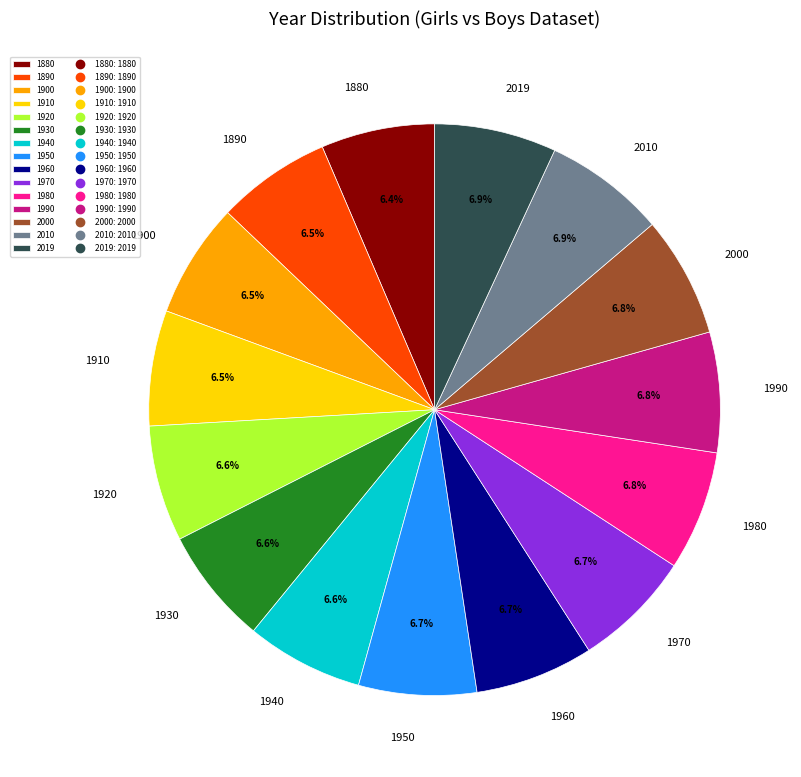

The 1990 slice represents 1% of the pie. True or false?

False